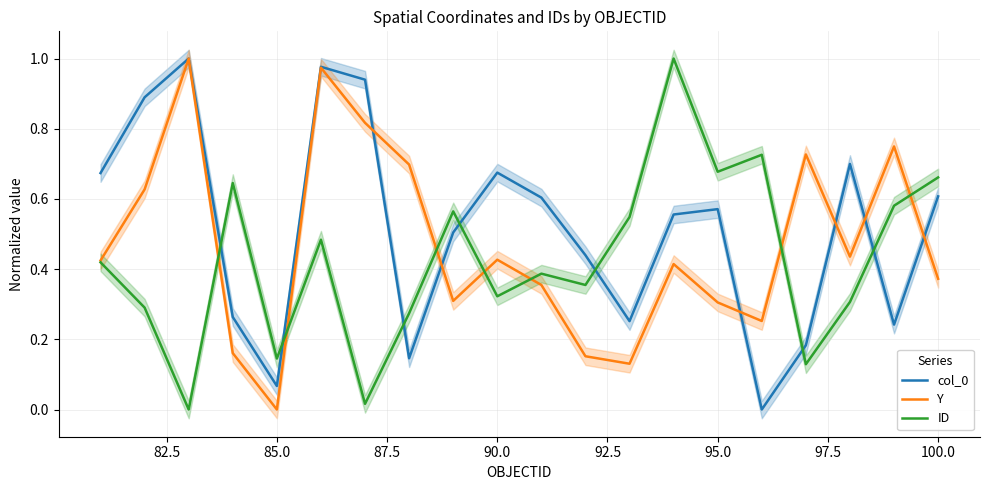

What are all the series names shown in the legend?

col_0, Y, ID